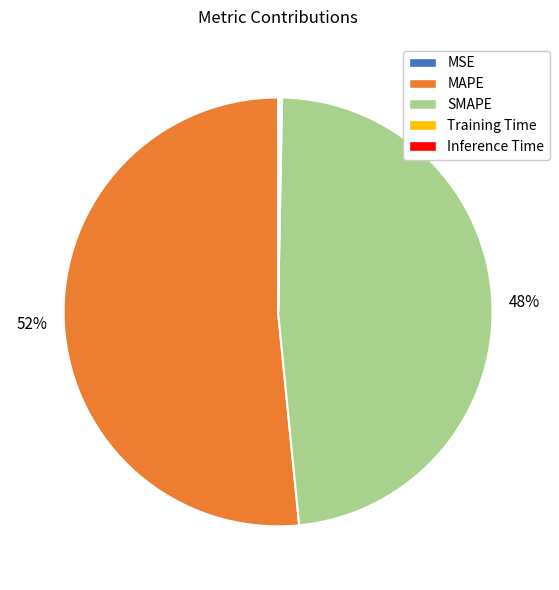

To the nearest percent, what is the difference between the largest and smallest slice percentages?

52%